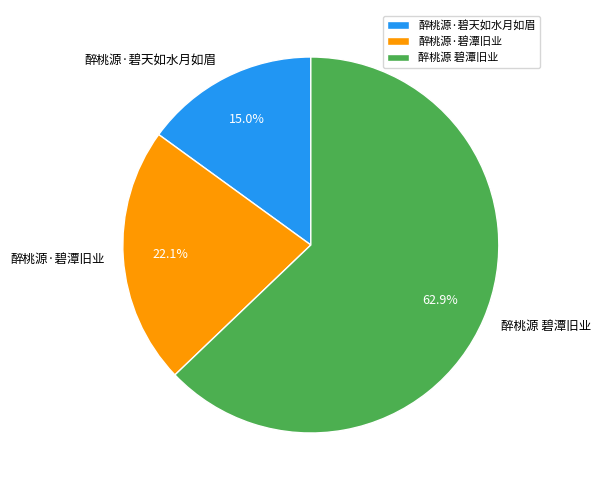

Approximately how many times larger is the value at 醉桃源·碧天如水月如眉 compared to 醉桃源 碧潭旧业?

0.2